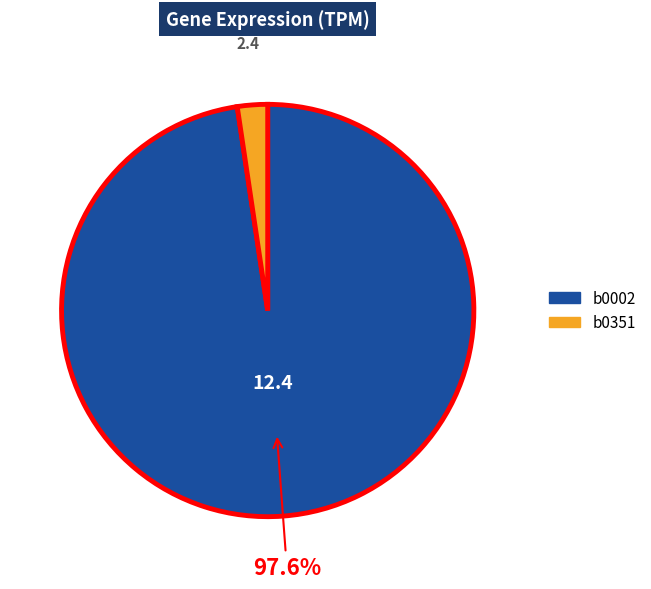

What percentage is NOT represented by b0002?

2.4%